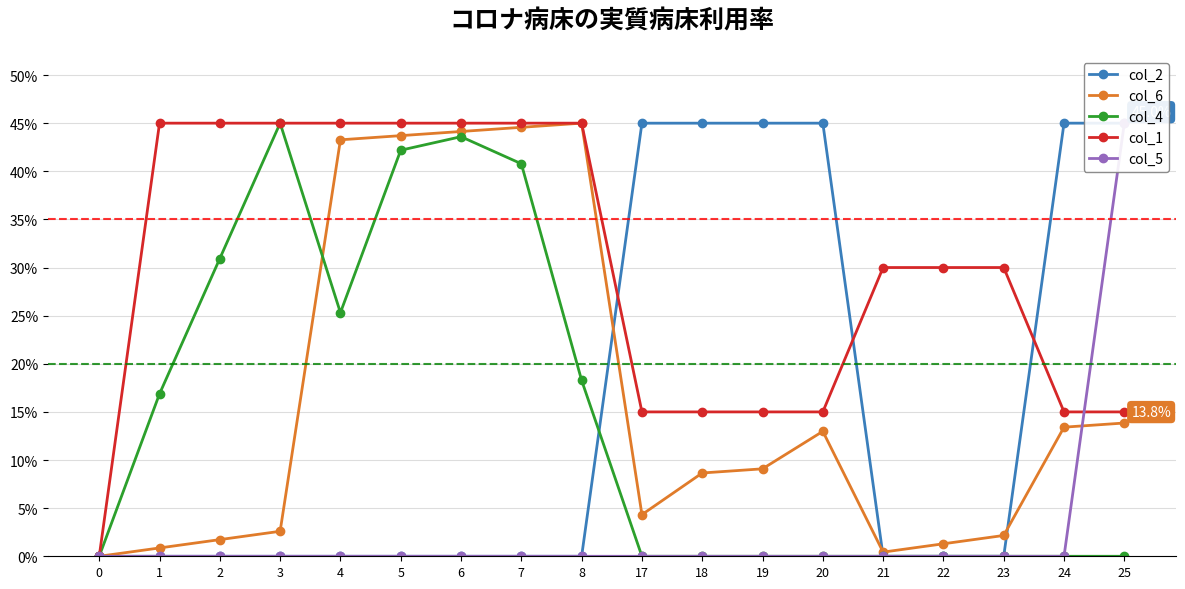

Does the chart have visible grid lines?

Yes